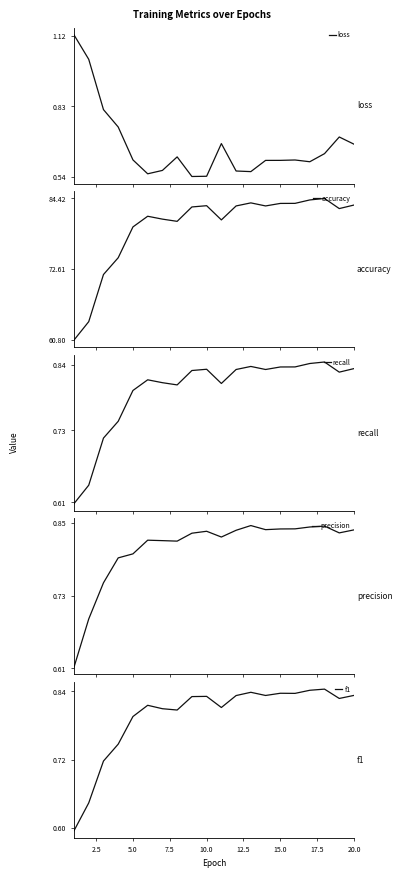

What is the difference between the maximum and second lowest values in the recall series?

0.2